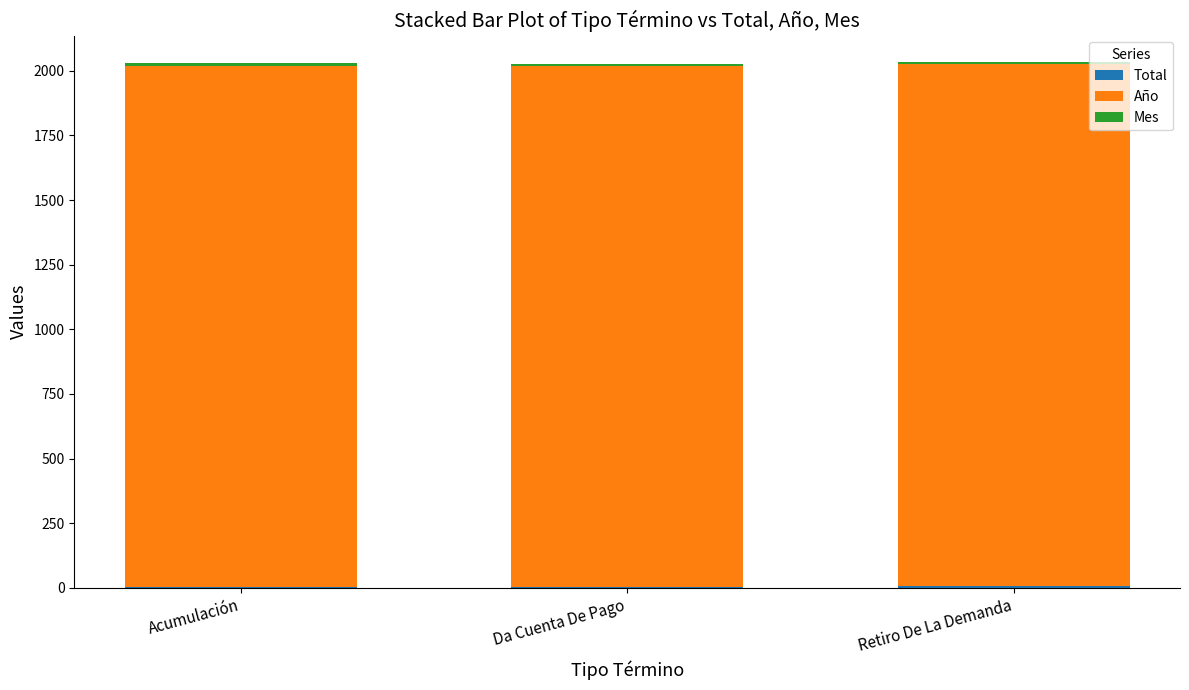

What is the label of the 1st bar from the left?

Acumulación